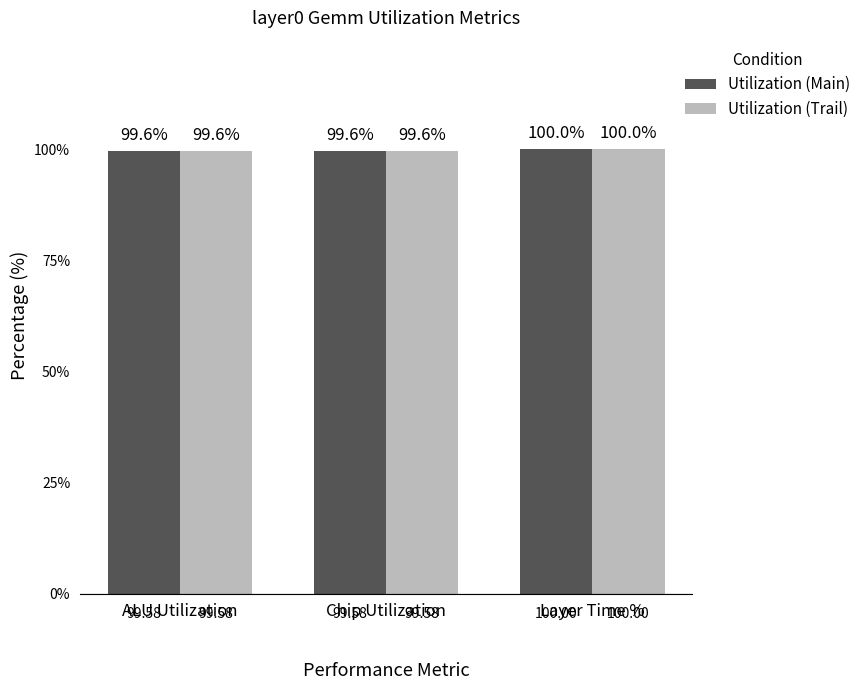

Reading left to right, list all the values displayed in this chart.

Utilization (Main): 99.6	99.6	100.0
Utilization (Trail): 99.6	99.6	100.0